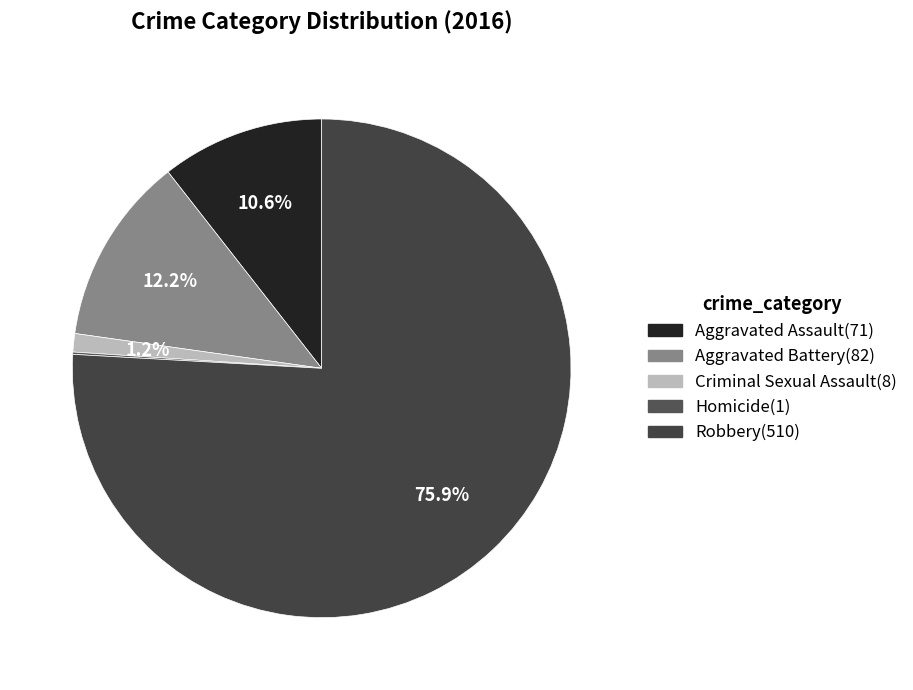

Between Aggravated Assault and Aggravated Battery, which is larger?

Aggravated Battery